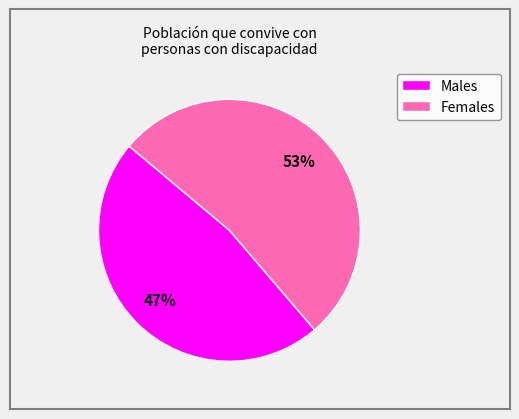

To the nearest percent, what is the average slice percentage?

50%